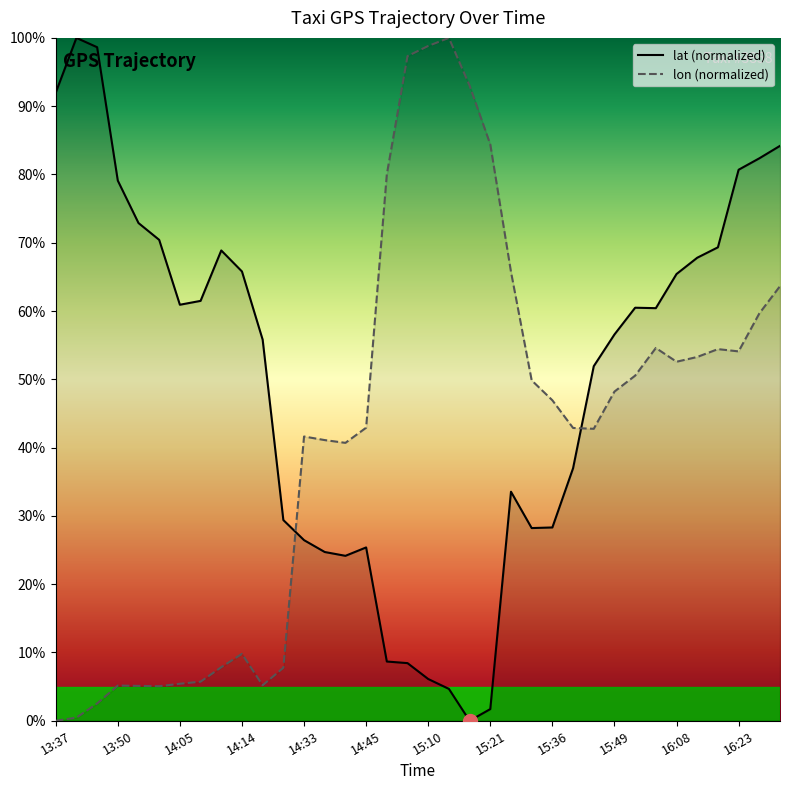

At which label is lat closest to 50?

15:44